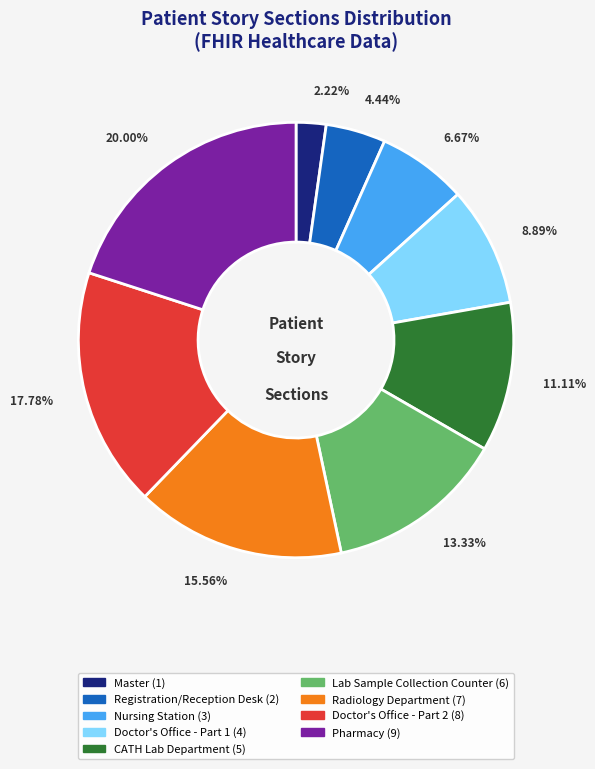

True or false: Doctor's Office - Part 2 accounts for 18% of the total.

True